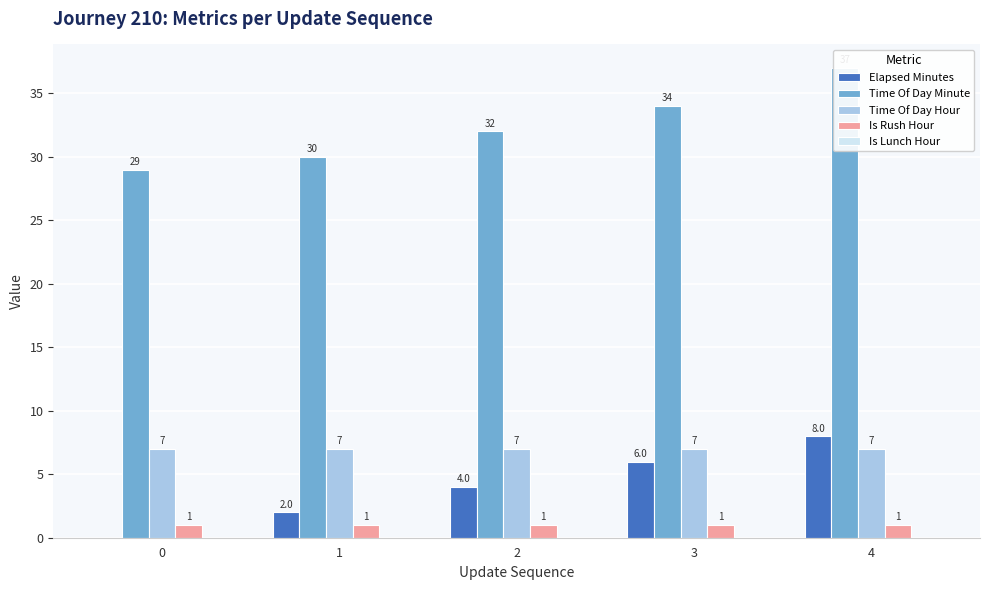

How many data points in Time Of Day Minute are above 32?

2